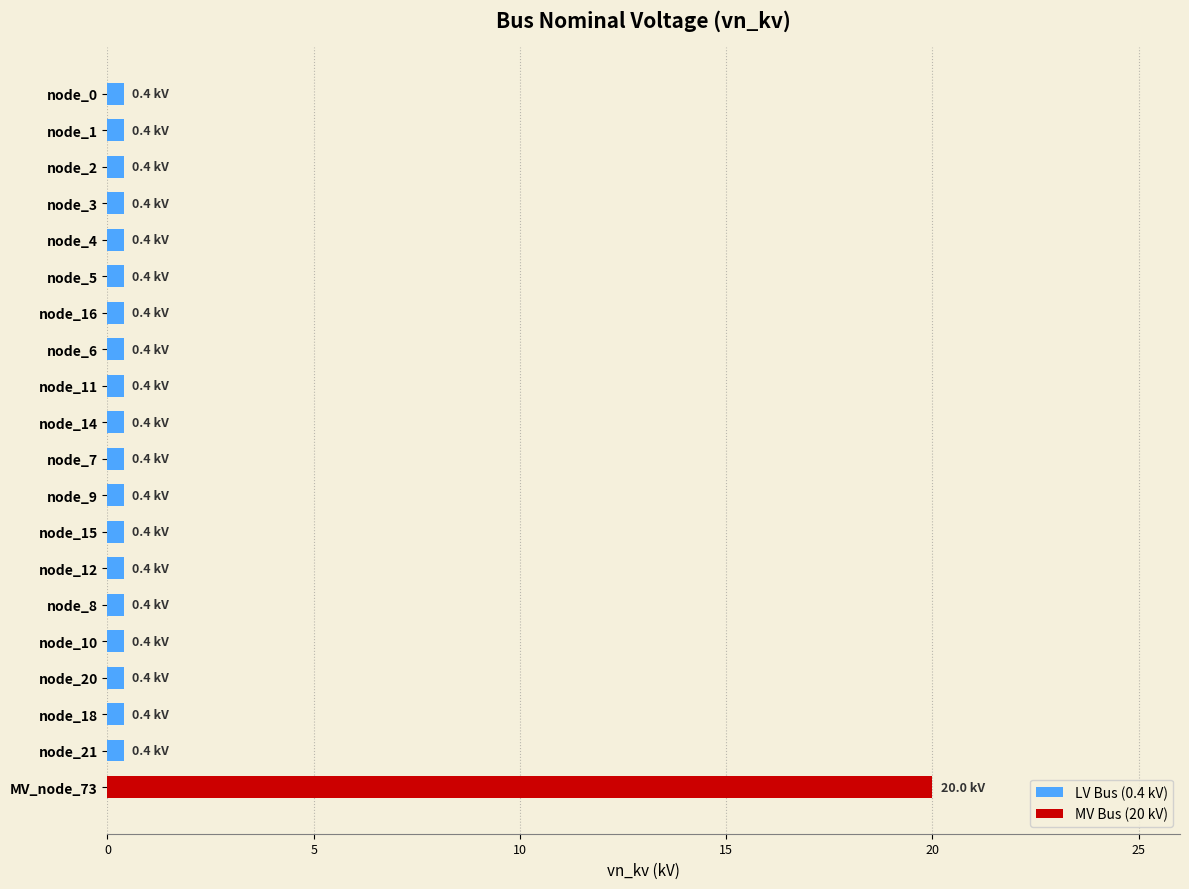

What is the label of the 7th bar from the bottom?

node_12